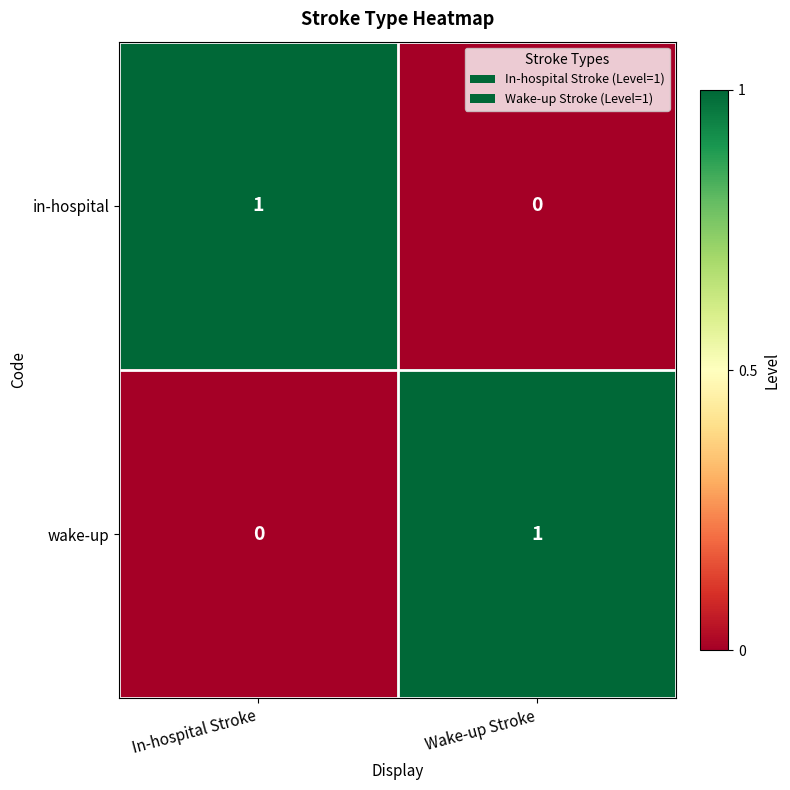

At Wake-up Stroke, list the series in order from largest to smallest.

wake-up, in-hospital